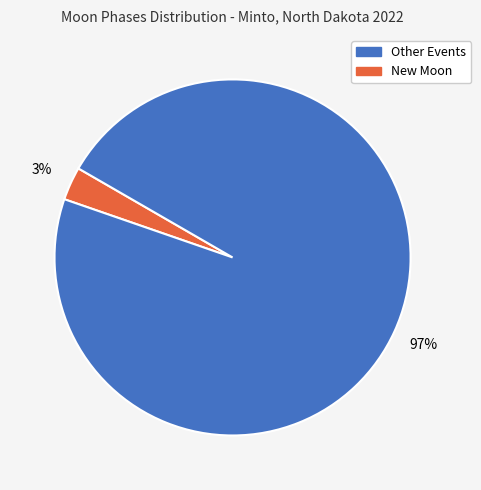

How many slices are in this pie chart?

2